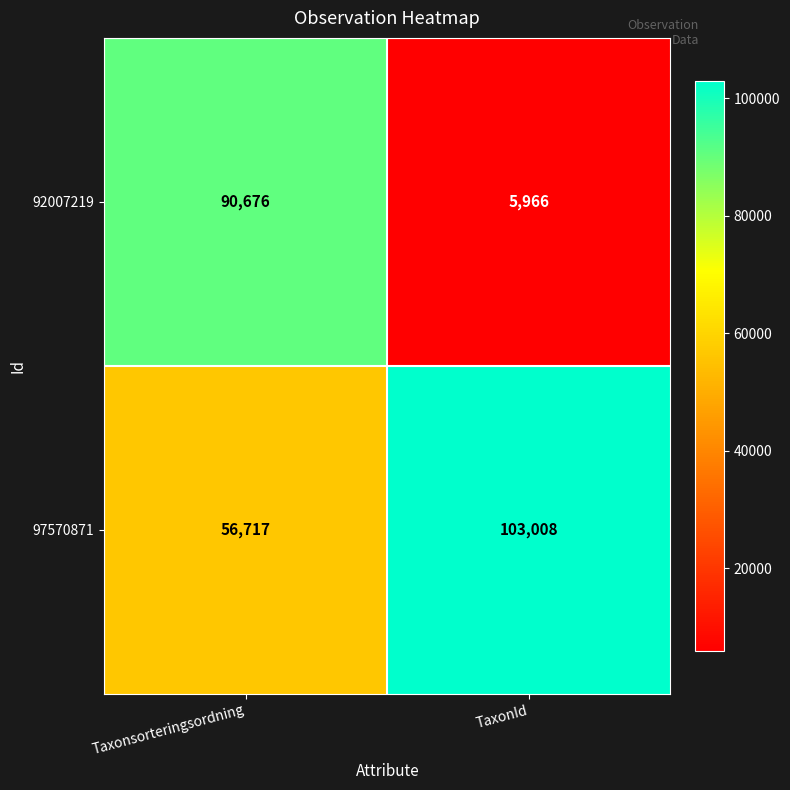

What is the total value across all series at TaxonId?

108974